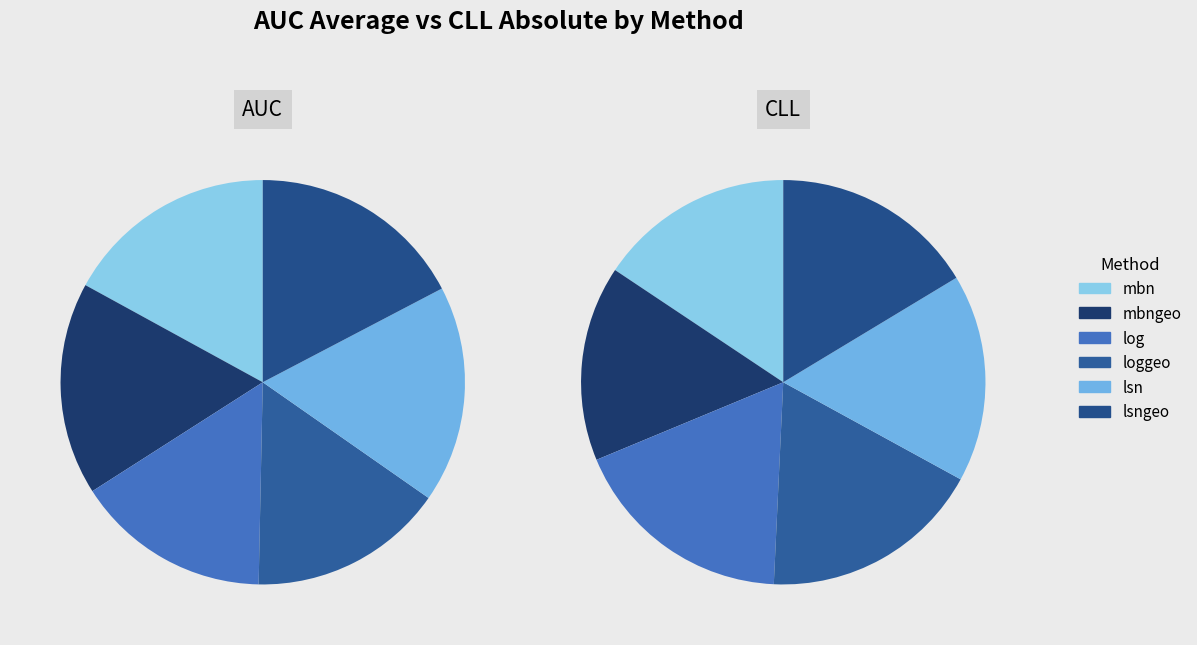

Which slice is the smallest?

mbn